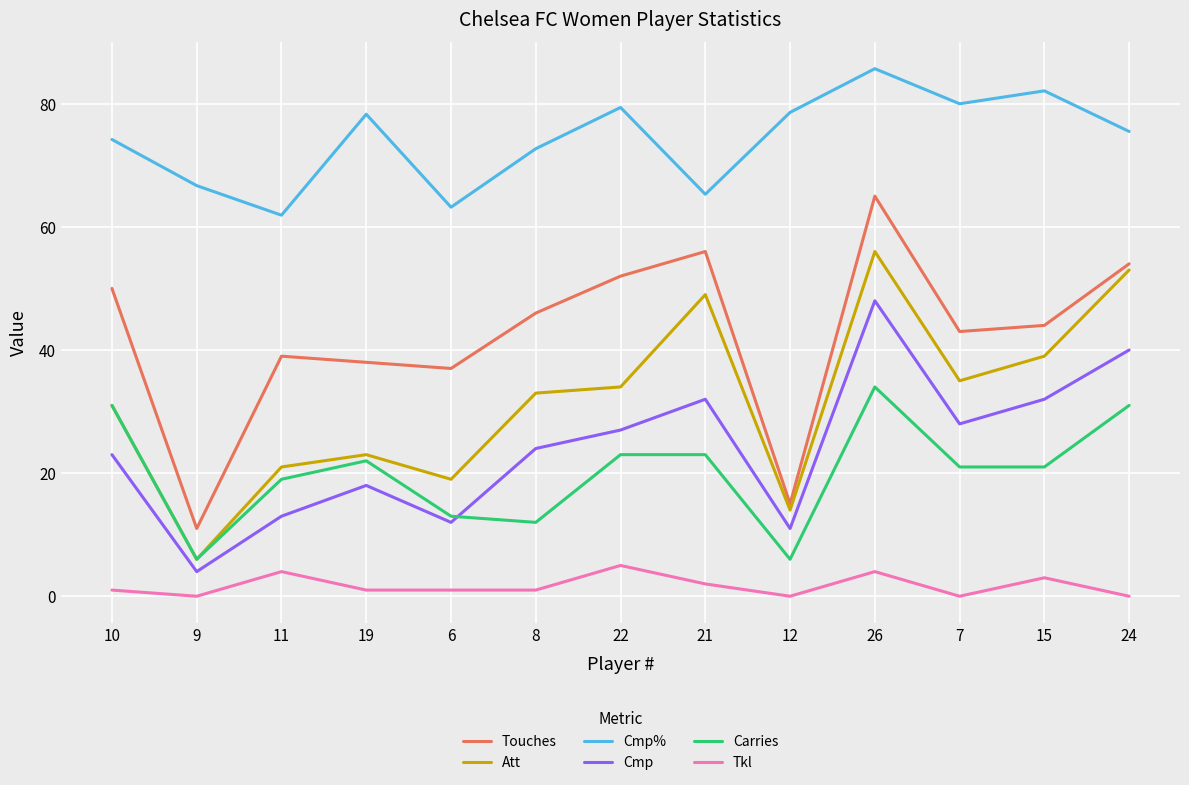

Is it true that Carries equals 21.0 at 15?

True